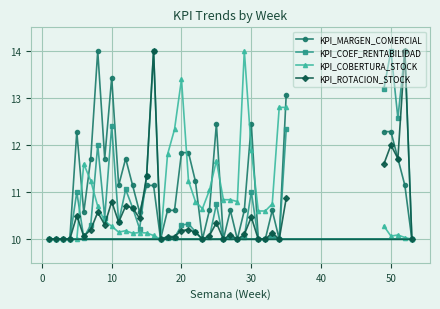

What is the highest value of the KPI_ROTACION_STOCK series?

14.0